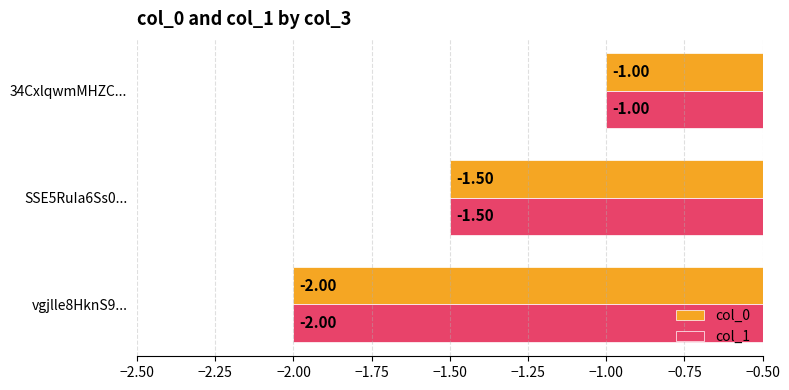

What is the difference between the second highest and minimum values in the col_1 series?

0.5